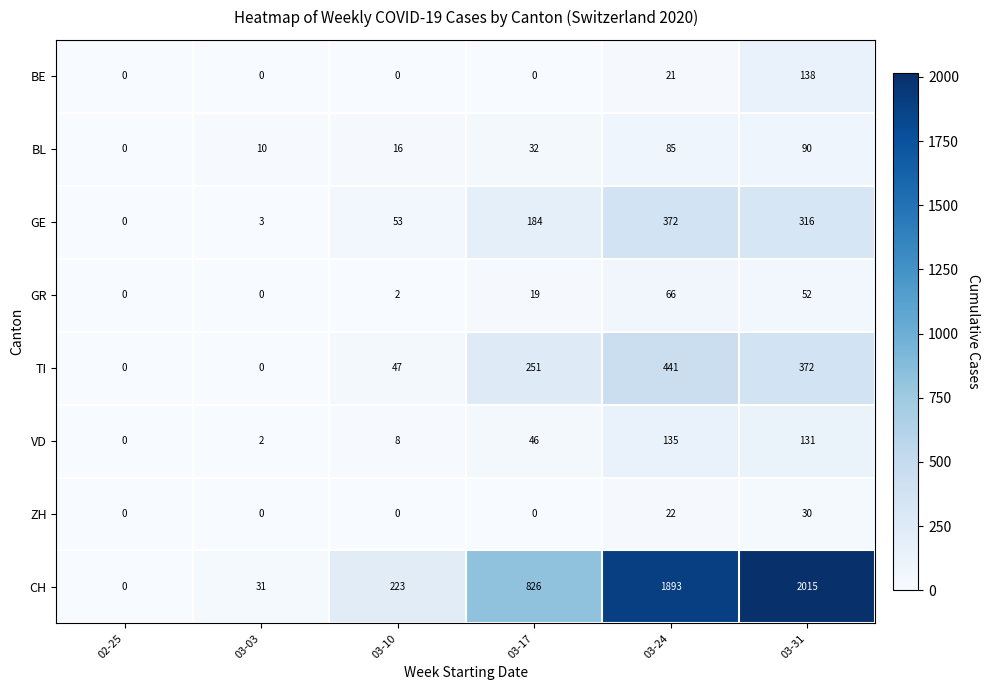

At which label is GR closest to 33?

03-17